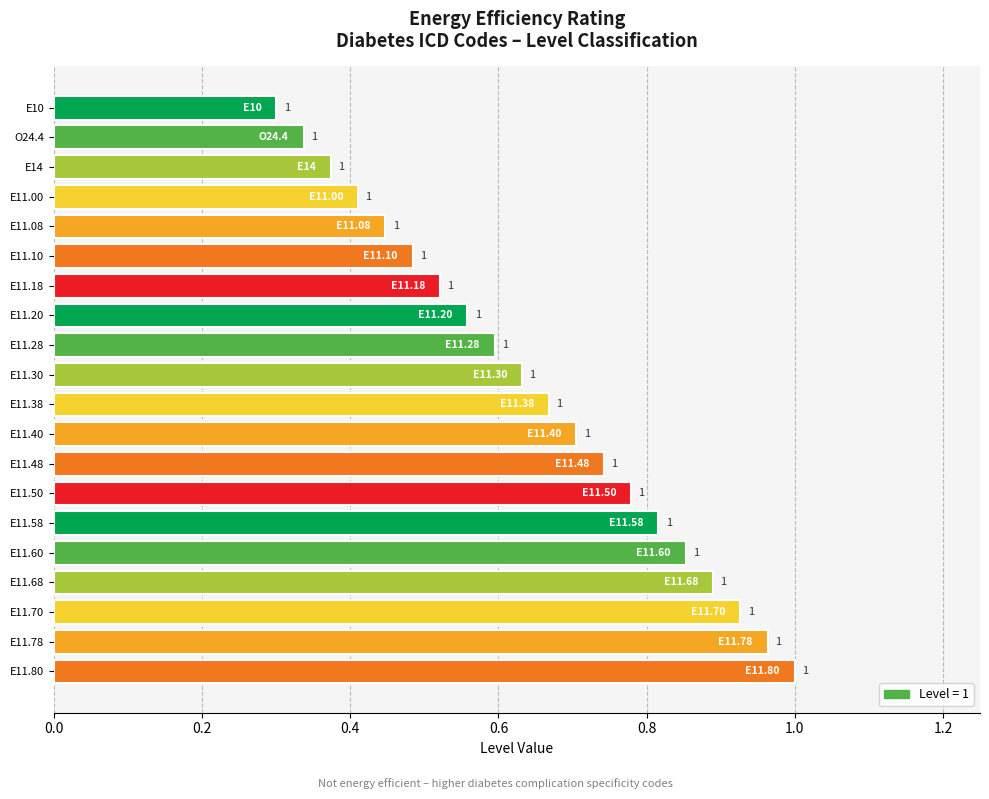

Which has a higher value, E11.38 or E11.10?

E11.38